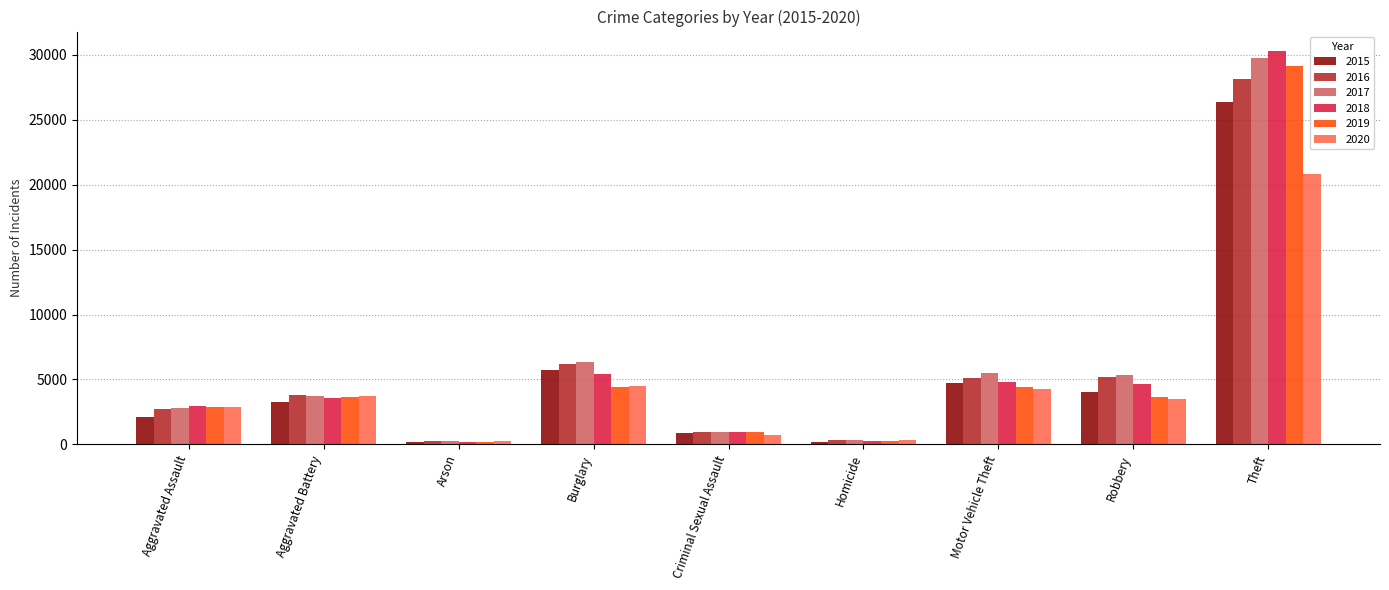

Are the bars grouped side by side (vs. stacked)?

Yes